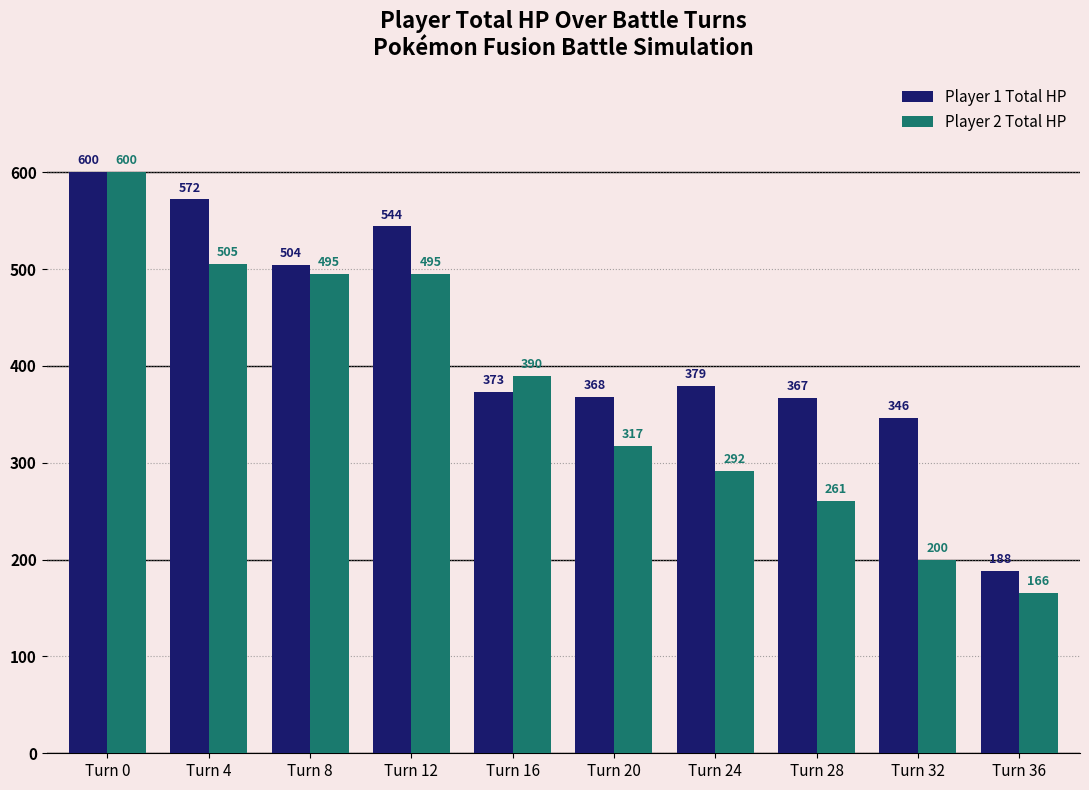

Read the Player 1 Total HP value at Turn 32.

346